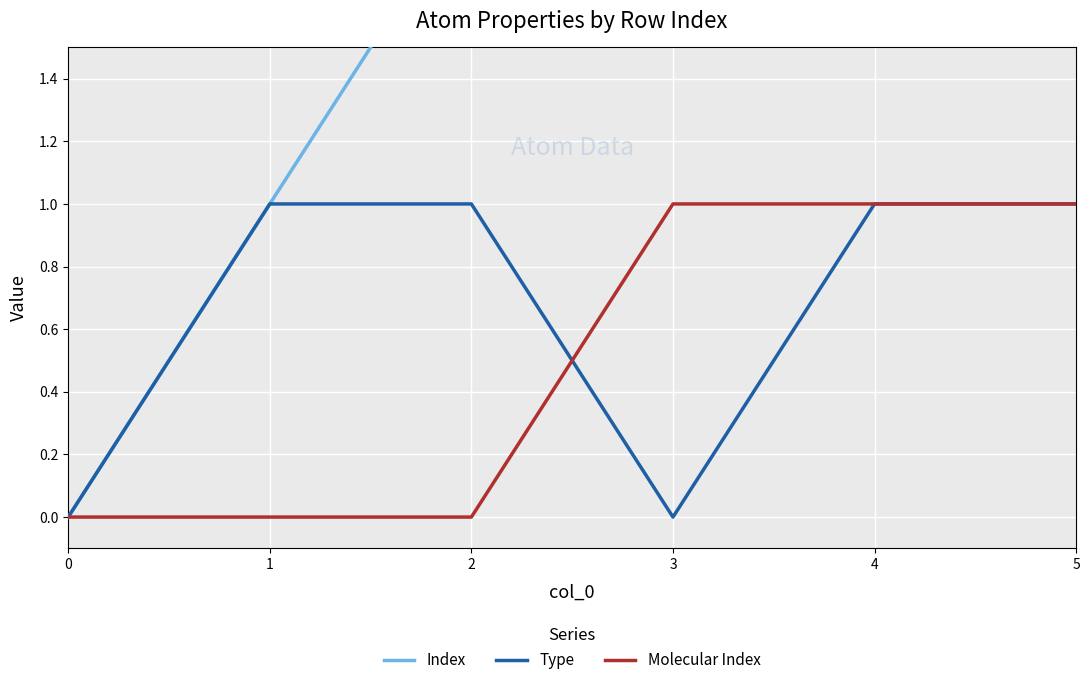

True or false: Index and Type cross at least once.

False